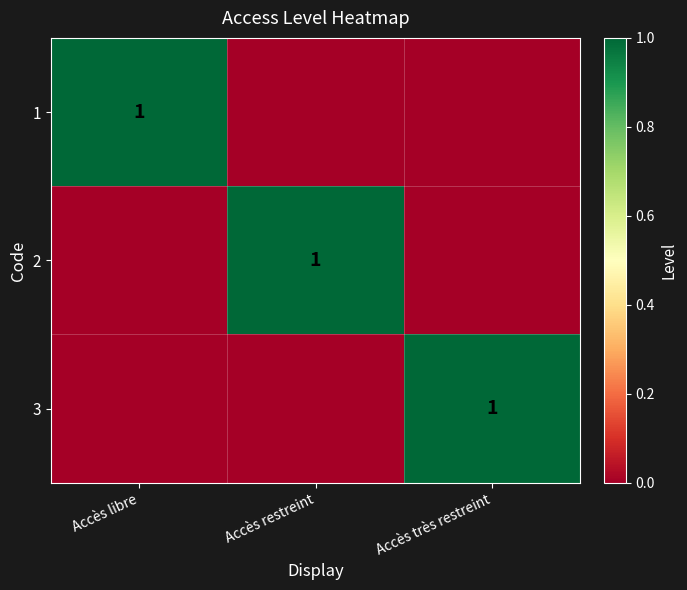

The value of 1 at Accès libre is 2. True or false?

False